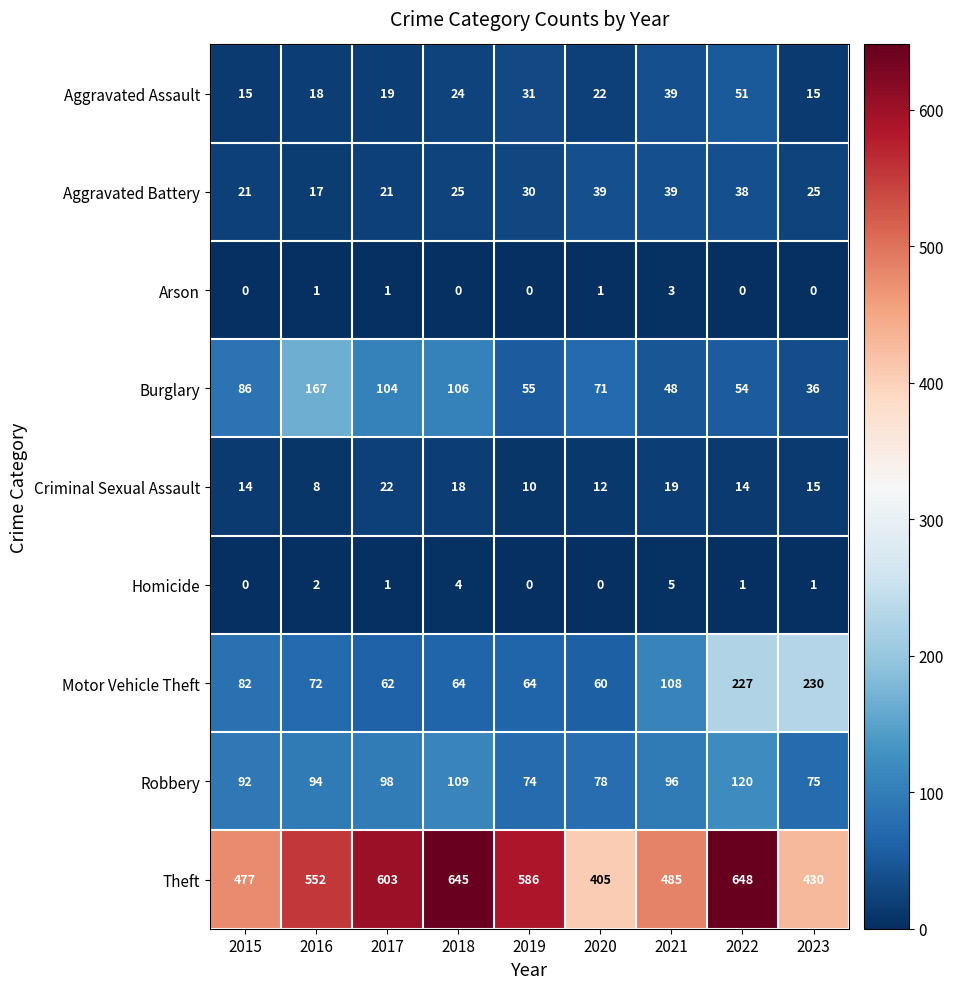

What is the maximum value shown in the chart?

648